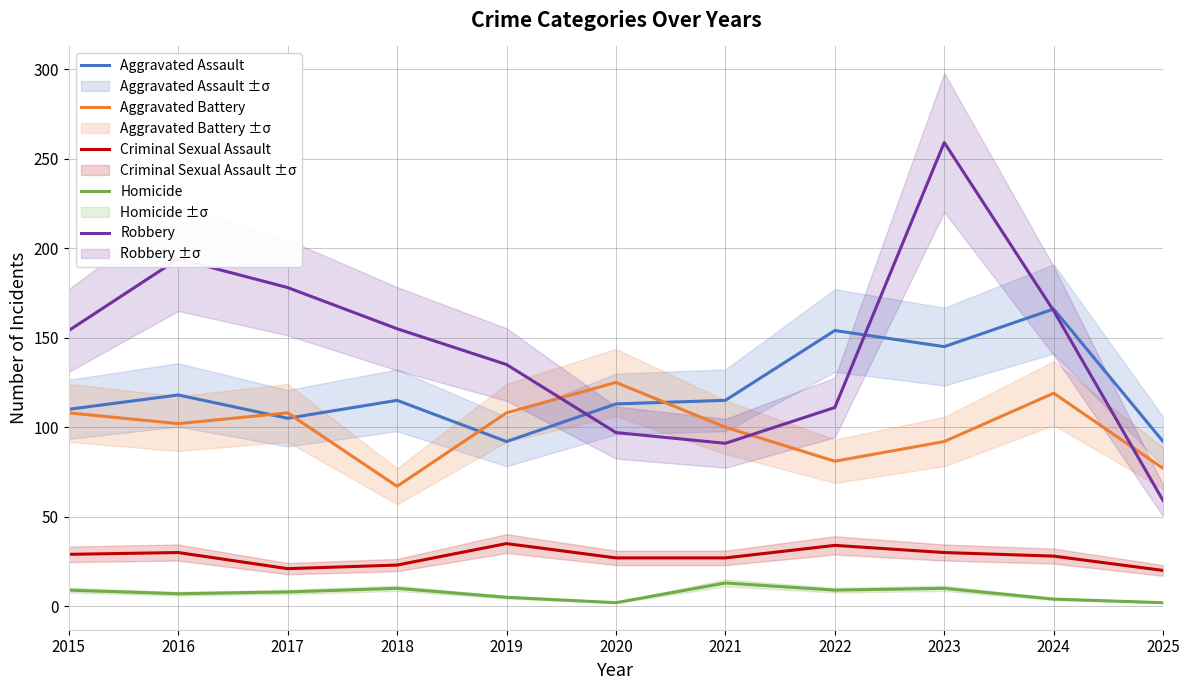

What is the approximate value of Homicide at 2023?

10